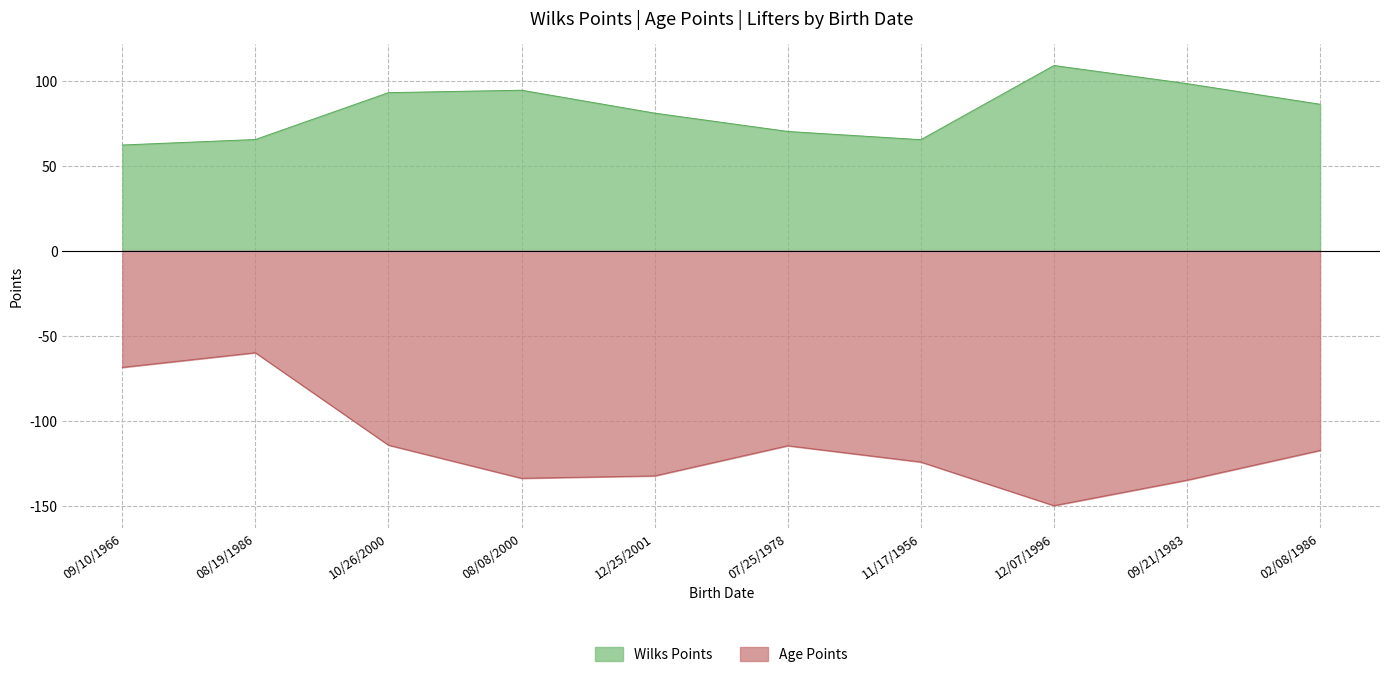

How many lines are shown in the chart?

2